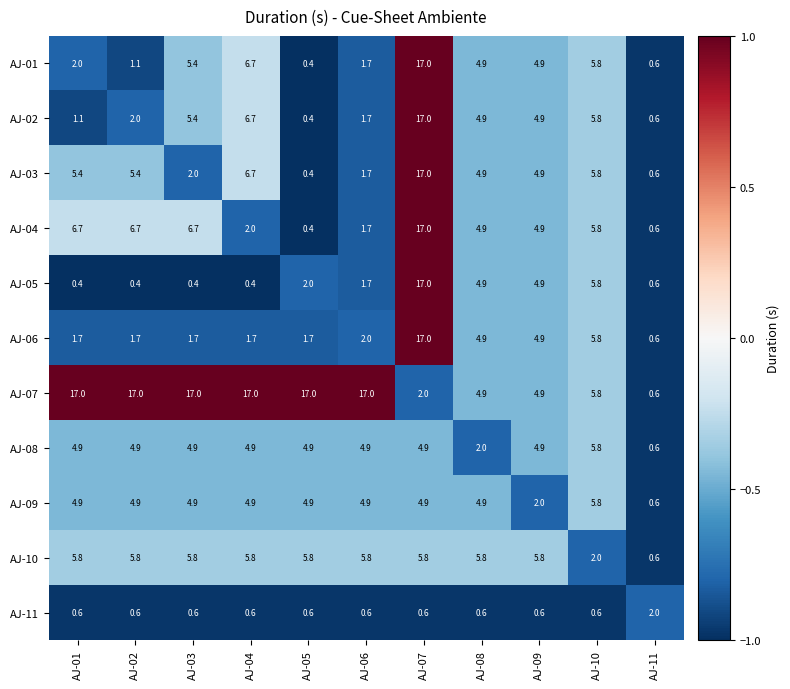

How many values in the AJ-06 series exceed 1?

10